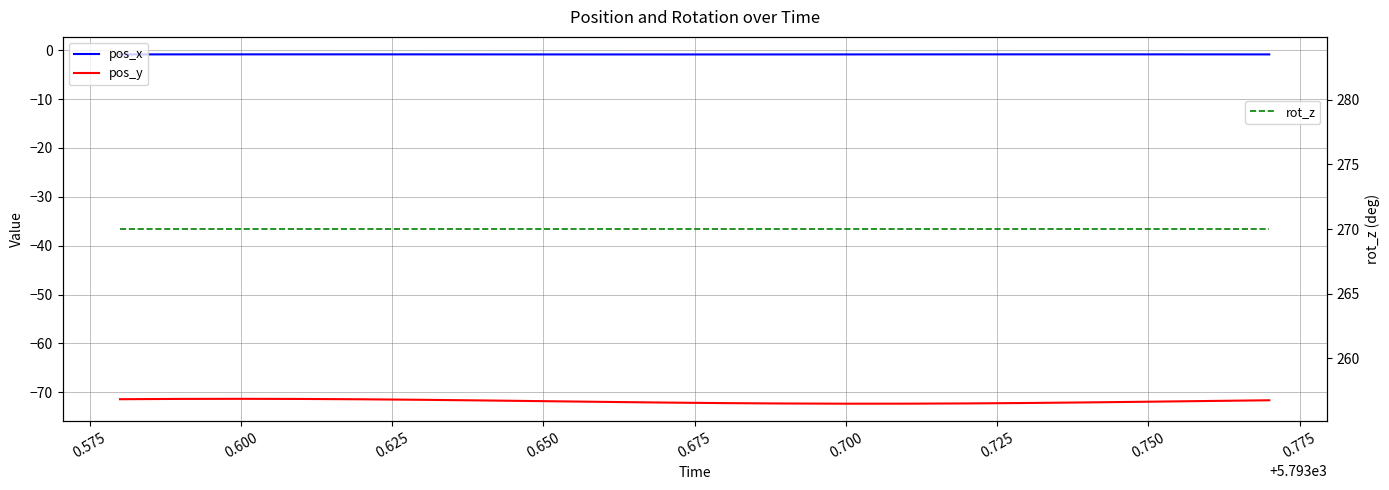

True or false: rot_z has a value of 61.1 at 0.750.

False